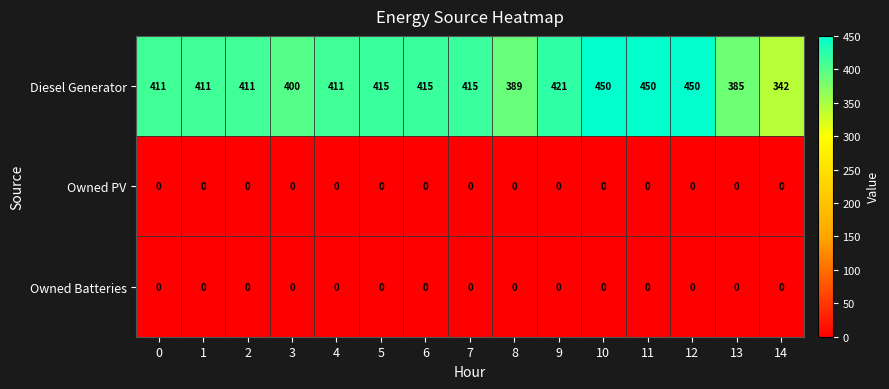

What is the average value of the Diesel Generator series?

412